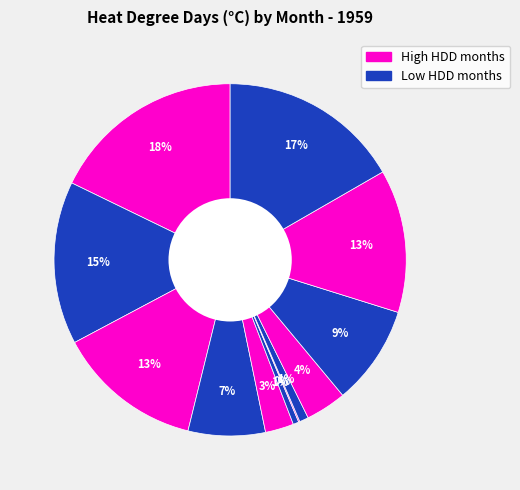

Count the number of slices in the pie.

12